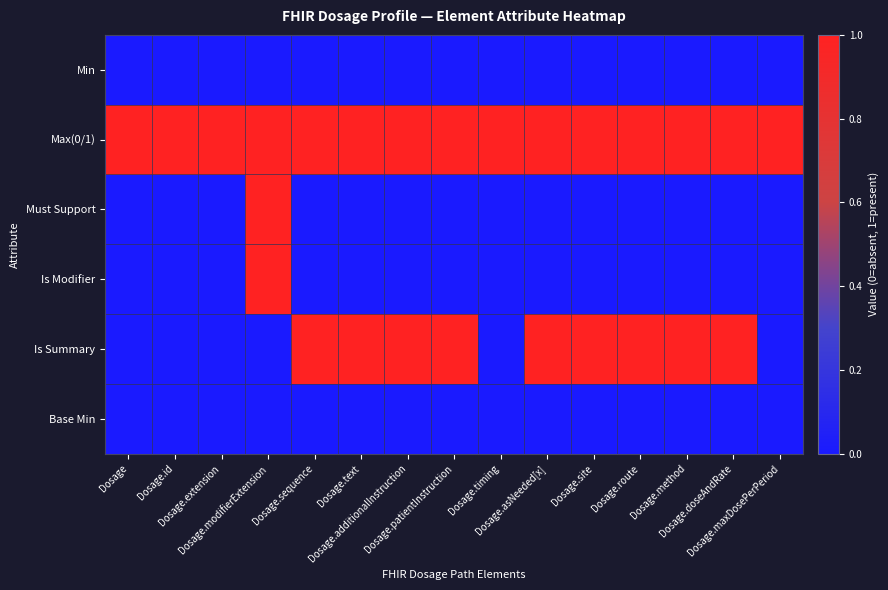

Reading right to left, list all the values displayed in this chart.

Min: Dosage.maxDosePerPeriod=0	Dosage.doseAndRate=0	Dosage.method=0	Dosage.route=0	Dosage.site=0	Dosage.asNeeded[x]=0	Dosage.timing=0	Dosage.patientInstruction=0	Dosage.additionalInstruction=0	Dosage.text=0	Dosage.sequence=0	Dosage.modifierExtension=0	Dosage.extension=0	Dosage.id=0	Dosage=0
Max(0/1): Dosage.maxDosePerPeriod=1	Dosage.doseAndRate=1	Dosage.method=1	Dosage.route=1	Dosage.site=1	Dosage.asNeeded[x]=1	Dosage.timing=1	Dosage.patientInstruction=1	Dosage.additionalInstruction=1	Dosage.text=1	Dosage.sequence=1	Dosage.modifierExtension=1	Dosage.extension=1	Dosage.id=1	Dosage=1
Must Support: Dosage.maxDosePerPeriod=0	Dosage.doseAndRate=0	Dosage.method=0	Dosage.route=0	Dosage.site=0	Dosage.asNeeded[x]=0	Dosage.timing=0	Dosage.patientInstruction=0	Dosage.additionalInstruction=0	Dosage.text=0	Dosage.sequence=0	Dosage.modifierExtension=1	Dosage.extension=0	Dosage.id=0	Dosage=0
Is Modifier: Dosage.maxDosePerPeriod=0	Dosage.doseAndRate=0	Dosage.method=0	Dosage.route=0	Dosage.site=0	Dosage.asNeeded[x]=0	Dosage.timing=0	Dosage.patientInstruction=0	Dosage.additionalInstruction=0	Dosage.text=0	Dosage.sequence=0	Dosage.modifierExtension=1	Dosage.extension=0	Dosage.id=0	Dosage=0
Is Summary: Dosage.maxDosePerPeriod=0	Dosage.doseAndRate=1	Dosage.method=1	Dosage.route=1	Dosage.site=1	Dosage.asNeeded[x]=1	Dosage.timing=0	Dosage.patientInstruction=1	Dosage.additionalInstruction=1	Dosage.text=1	Dosage.sequence=1	Dosage.modifierExtension=0	Dosage.extension=0	Dosage.id=0	Dosage=0
Base Min: Dosage.maxDosePerPeriod=0	Dosage.doseAndRate=0	Dosage.method=0	Dosage.route=0	Dosage.site=0	Dosage.asNeeded[x]=0	Dosage.timing=0	Dosage.patientInstruction=0	Dosage.additionalInstruction=0	Dosage.text=0	Dosage.sequence=0	Dosage.modifierExtension=0	Dosage.extension=0	Dosage.id=0	Dosage=0